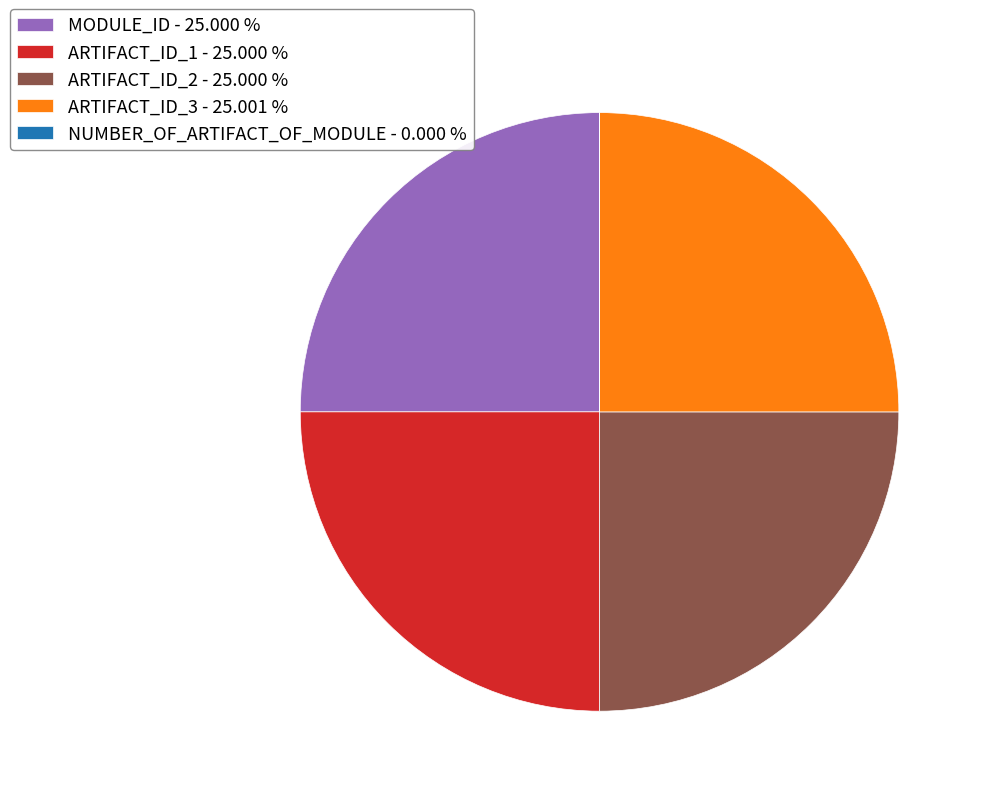

Is ARTIFACT_ID_3 - 25.001 % the majority of the pie?

No